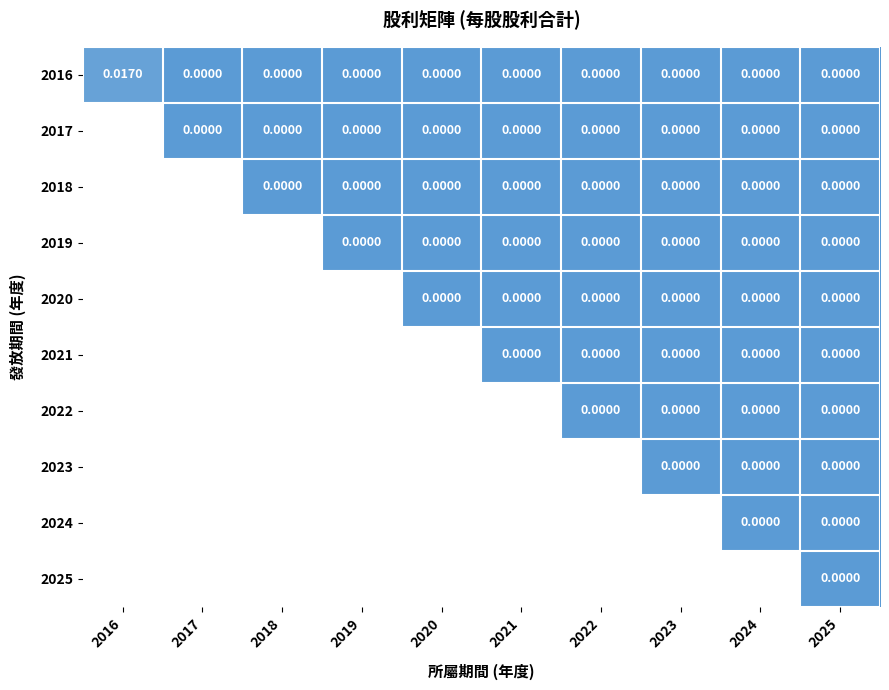

Which series changed the most between 2017 and 2025?

2016